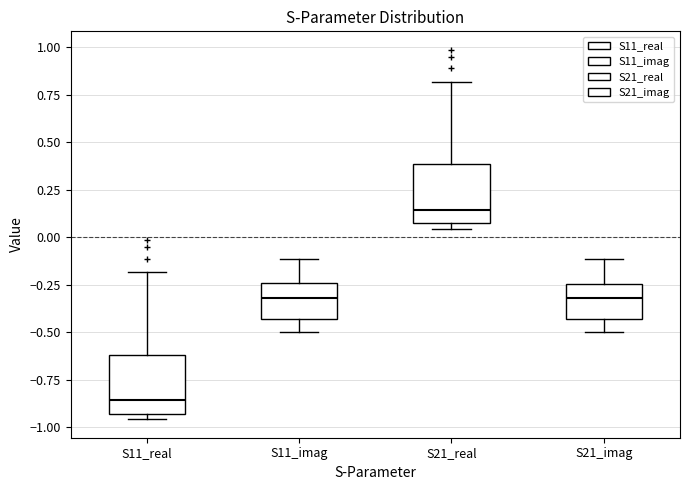

Which box has the lowest median line?

S11_real